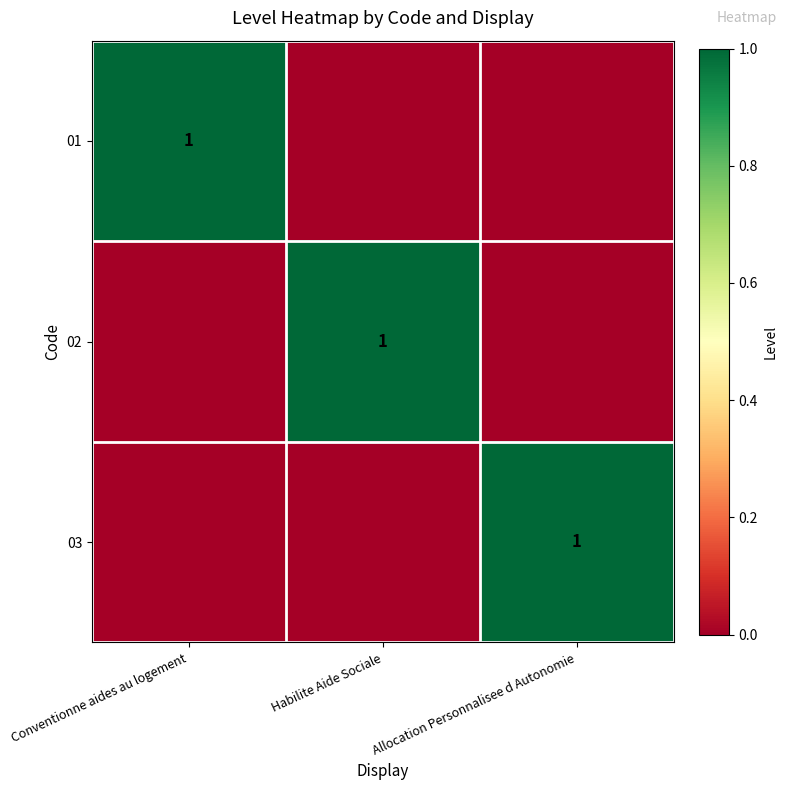

What is the greatest value displayed?

1